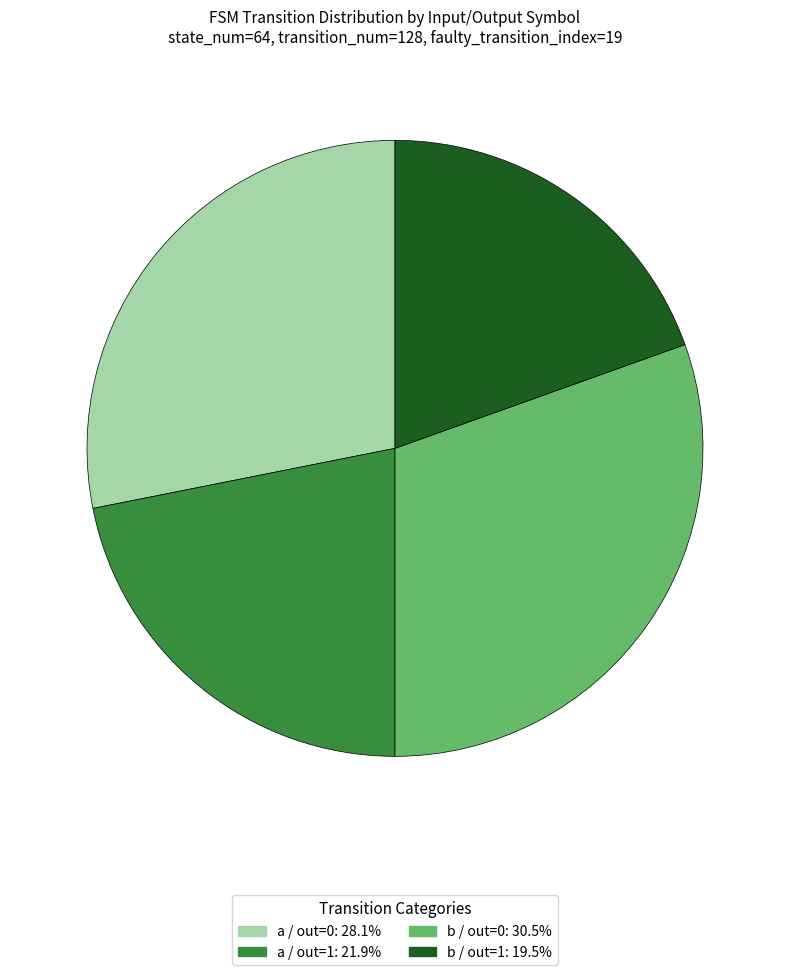

Is there any slice that represents more than half of the pie?

No